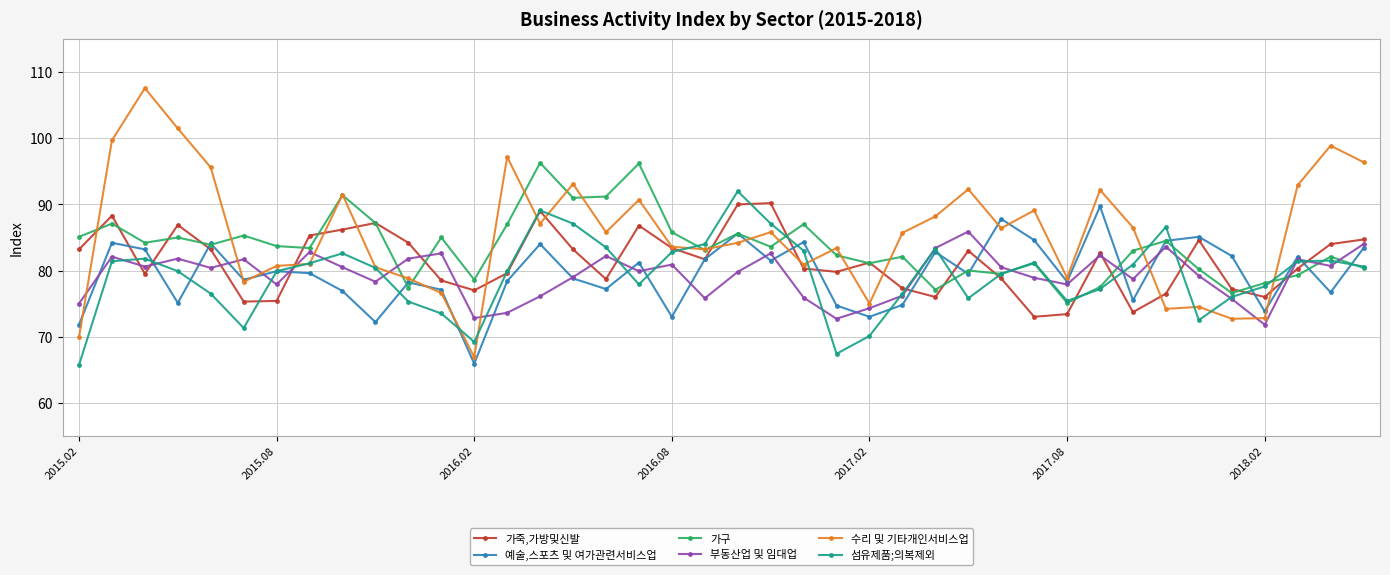

What is the maximum value shown in the chart?

107.6